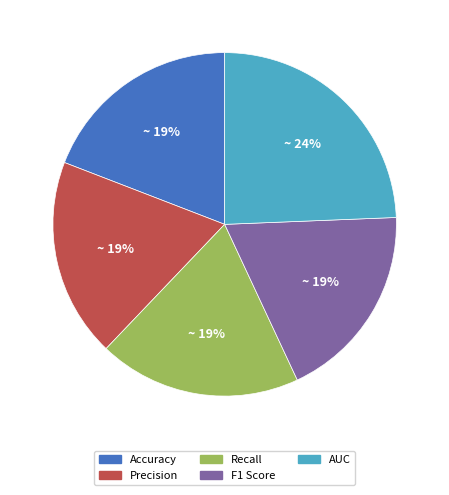

Is the sum of AUC and F1 Score greater than half?

No